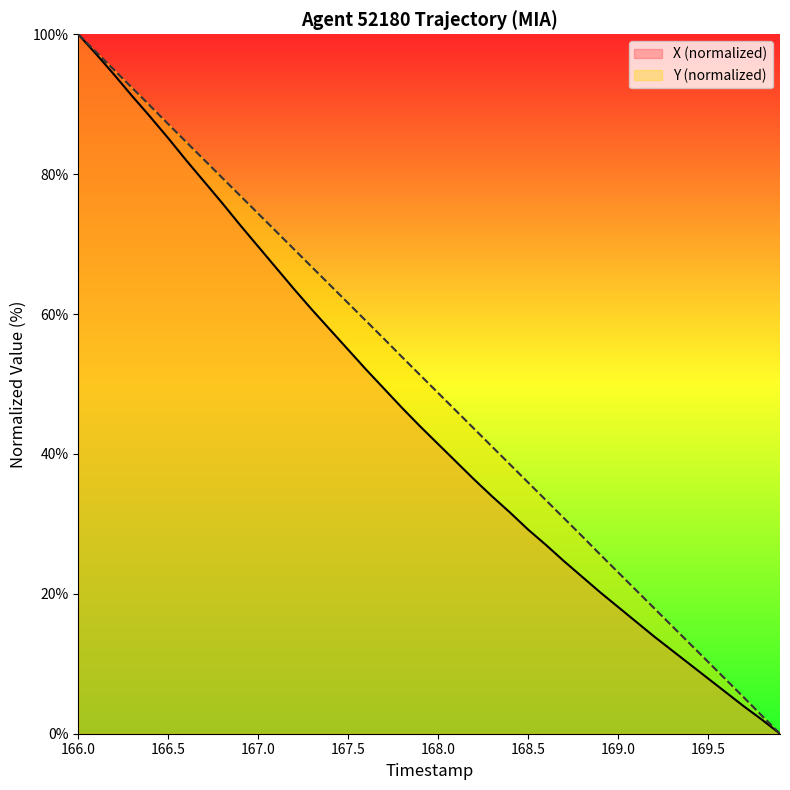

Is it true that Y (normalized) equals 16.0 at 168.5?

False